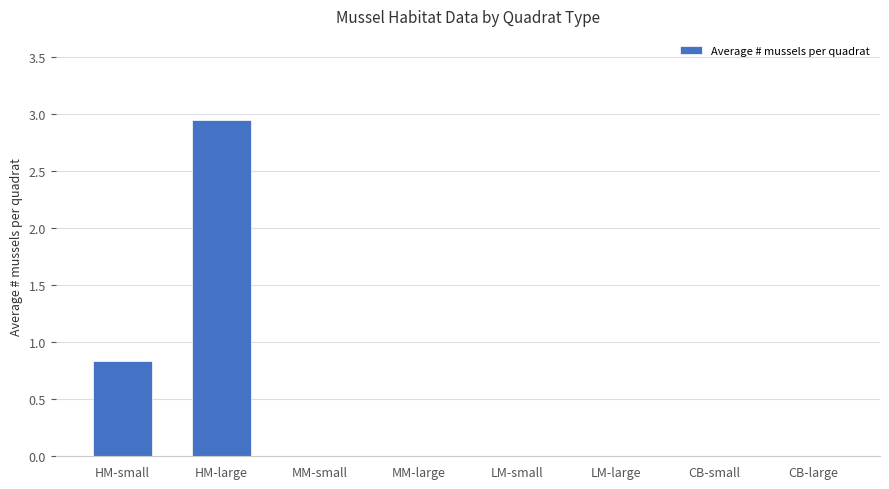

At which label is the value closest to 1?

HM-small